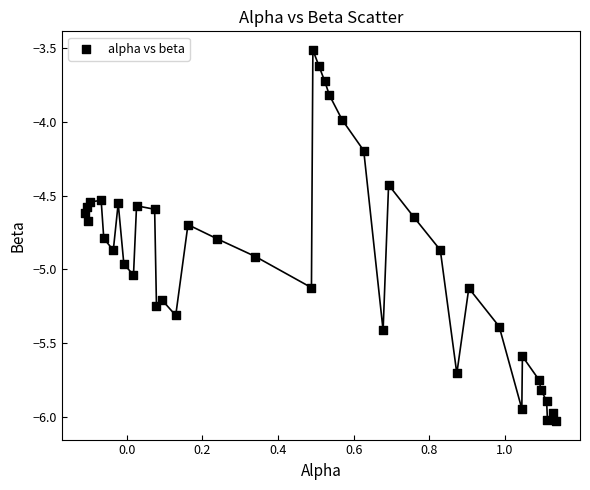

What is the range of Y values (max minus min)?

2.5